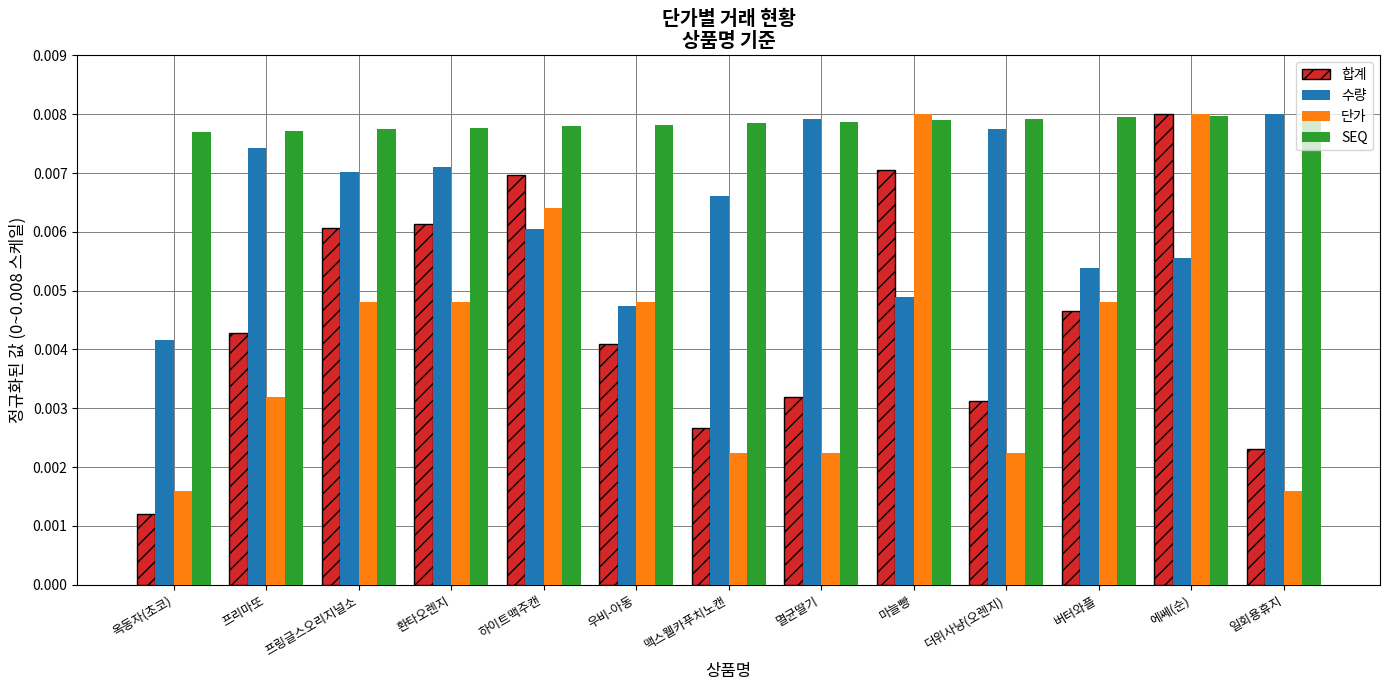

At 프링글스오리지널소, list the series in order from smallest to largest.

단가, 합계, 수량, SEQ